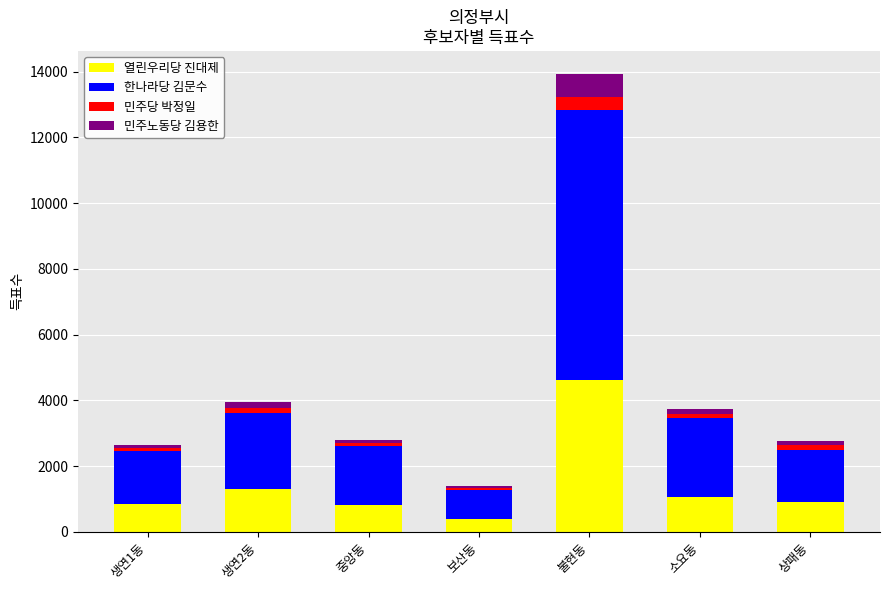

True or false: 열린우리당 진대제 has a value of 1046 at 소요동.

True